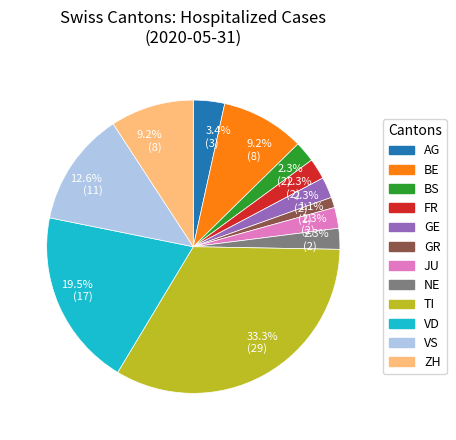

Is there a majority slice in this chart?

No